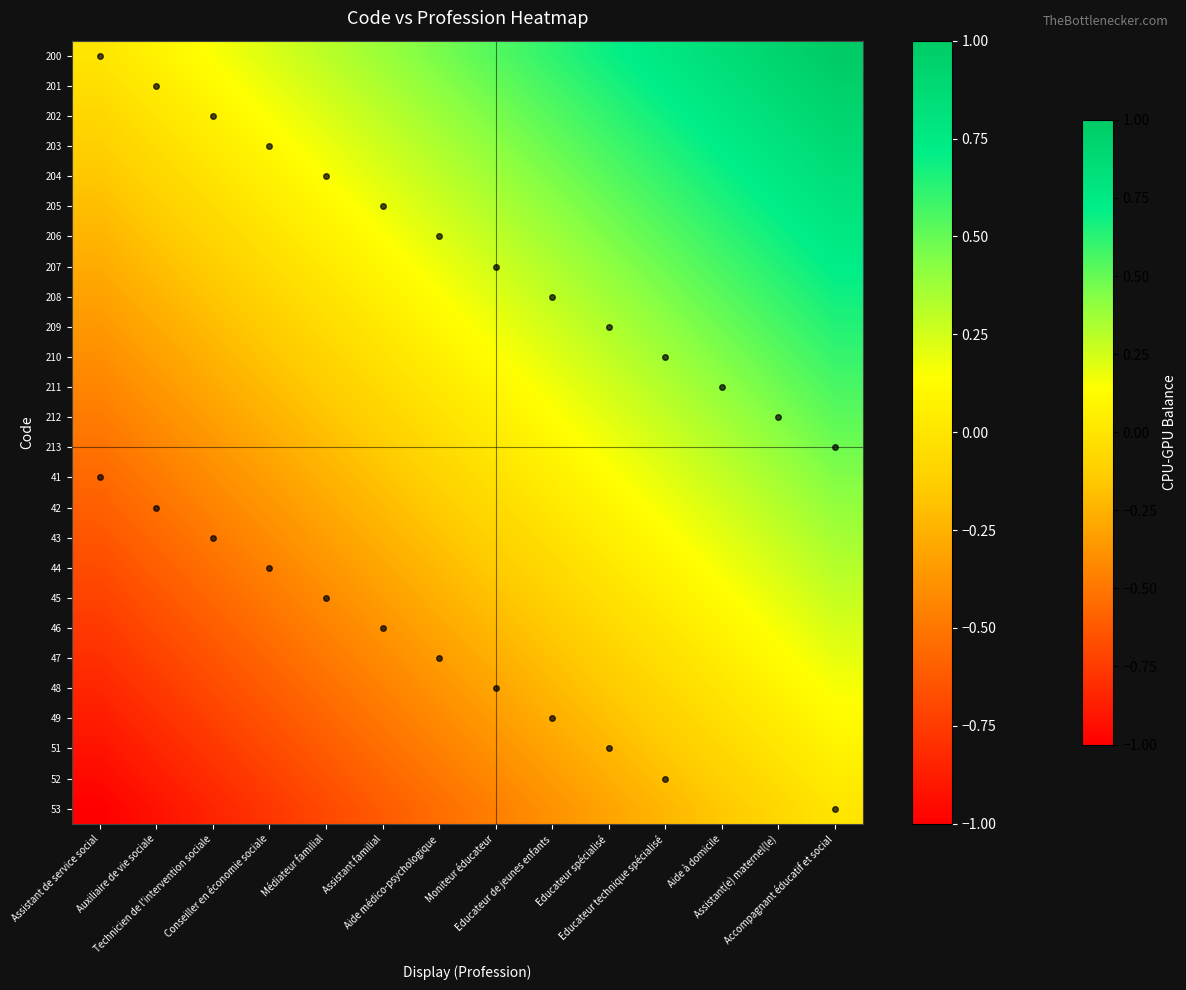

Reading left to right, transcribe all the data shown in this chart.

200: Assistant de service social=0.0	Auxiliaire de vie sociale=0.1	Technicien de l'intervention sociale=0.2	Conseiller en économie sociale=0.2	Médiateur familial=0.3	Assistant familial=0.4	Aide médico-psychologique=0.5	Moniteur éducateur=0.5	Educateur de jeunes enfants=0.6	Educateur spécialisé=0.7	Educateur technique spécialisé=0.8	Aide à domicile=0.8	Assistant(e) maternel(le)=0.9	Accompagnant éducatif et social=1.0
201: Assistant de service social=-0.0	Auxiliaire de vie sociale=0.0	Technicien de l'intervention sociale=0.1	Conseiller en économie sociale=0.2	Médiateur familial=0.3	Assistant familial=0.3	Aide médico-psychologique=0.4	Moniteur éducateur=0.5	Educateur de jeunes enfants=0.6	Educateur spécialisé=0.7	Educateur technique spécialisé=0.7	Aide à domicile=0.8	Assistant(e) maternel(le)=0.9	Accompagnant éducatif et social=1.0
202: Assistant de service social=-0.1	Auxiliaire de vie sociale=-0.0	Technicien de l'intervention sociale=0.1	Conseiller en économie sociale=0.2	Médiateur familial=0.2	Assistant familial=0.3	Aide médico-psychologique=0.4	Moniteur éducateur=0.5	Educateur de jeunes enfants=0.5	Educateur spécialisé=0.6	Educateur technique spécialisé=0.7	Aide à domicile=0.8	Assistant(e) maternel(le)=0.8	Accompagnant éducatif et social=0.9
203: Assistant de service social=-0.1	Auxiliaire de vie sociale=-0.0	Technicien de l'intervention sociale=0.0	Conseiller en économie sociale=0.1	Médiateur familial=0.2	Assistant familial=0.3	Aide médico-psychologique=0.3	Moniteur éducateur=0.4	Educateur de jeunes enfants=0.5	Educateur spécialisé=0.6	Educateur technique spécialisé=0.6	Aide à domicile=0.7	Assistant(e) maternel(le)=0.8	Accompagnant éducatif et social=0.9
204: Assistant de service social=-0.2	Auxiliaire de vie sociale=-0.1	Technicien de l'intervention sociale=-0.0	Conseiller en économie sociale=0.1	Médiateur familial=0.1	Assistant familial=0.2	Aide médico-psychologique=0.3	Moniteur éducateur=0.4	Educateur de jeunes enfants=0.5	Educateur spécialisé=0.5	Educateur technique spécialisé=0.6	Aide à domicile=0.7	Assistant(e) maternel(le)=0.8	Accompagnant éducatif et social=0.8
205: Assistant de service social=-0.2	Auxiliaire de vie sociale=-0.1	Technicien de l'intervention sociale=-0.0	Conseiller en économie sociale=0.0	Médiateur familial=0.1	Assistant familial=0.2	Aide médico-psychologique=0.3	Moniteur éducateur=0.3	Educateur de jeunes enfants=0.4	Educateur spécialisé=0.5	Educateur technique spécialisé=0.6	Aide à domicile=0.6	Assistant(e) maternel(le)=0.7	Accompagnant éducatif et social=0.8
206: Assistant de service social=-0.2	Auxiliaire de vie sociale=-0.2	Technicien de l'intervention sociale=-0.1	Conseiller en économie sociale=-0.0	Médiateur familial=0.1	Assistant familial=0.1	Aide médico-psychologique=0.2	Moniteur éducateur=0.3	Educateur de jeunes enfants=0.4	Educateur spécialisé=0.5	Educateur technique spécialisé=0.5	Aide à domicile=0.6	Assistant(e) maternel(le)=0.7	Accompagnant éducatif et social=0.8
207: Assistant de service social=-0.3	Auxiliaire de vie sociale=-0.2	Technicien de l'intervention sociale=-0.1	Conseiller en économie sociale=-0.0	Médiateur familial=0.0	Assistant familial=0.1	Aide médico-psychologique=0.2	Moniteur éducateur=0.3	Educateur de jeunes enfants=0.3	Educateur spécialisé=0.4	Educateur technique spécialisé=0.5	Aide à domicile=0.6	Assistant(e) maternel(le)=0.6	Accompagnant éducatif et social=0.7
208: Assistant de service social=-0.3	Auxiliaire de vie sociale=-0.2	Technicien de l'intervention sociale=-0.2	Conseiller en économie sociale=-0.1	Médiateur familial=-0.0	Assistant familial=0.1	Aide médico-psychologique=0.1	Moniteur éducateur=0.2	Educateur de jeunes enfants=0.3	Educateur spécialisé=0.4	Educateur technique spécialisé=0.4	Aide à domicile=0.5	Assistant(e) maternel(le)=0.6	Accompagnant éducatif et social=0.7
209: Assistant de service social=-0.4	Auxiliaire de vie sociale=-0.3	Technicien de l'intervention sociale=-0.2	Conseiller en économie sociale=-0.1	Médiateur familial=-0.1	Assistant familial=0.0	Aide médico-psychologique=0.1	Moniteur éducateur=0.2	Educateur de jeunes enfants=0.3	Educateur spécialisé=0.3	Educateur technique spécialisé=0.4	Aide à domicile=0.5	Assistant(e) maternel(le)=0.6	Accompagnant éducatif et social=0.6
210: Assistant de service social=-0.4	Auxiliaire de vie sociale=-0.3	Technicien de l'intervention sociale=-0.2	Conseiller en économie sociale=-0.2	Médiateur familial=-0.1	Assistant familial=-0.0	Aide médico-psychologique=0.1	Moniteur éducateur=0.1	Educateur de jeunes enfants=0.2	Educateur spécialisé=0.3	Educateur technique spécialisé=0.4	Aide à domicile=0.4	Assistant(e) maternel(le)=0.5	Accompagnant éducatif et social=0.6
211: Assistant de service social=-0.4	Auxiliaire de vie sociale=-0.4	Technicien de l'intervention sociale=-0.3	Conseiller en économie sociale=-0.2	Médiateur familial=-0.1	Assistant familial=-0.1	Aide médico-psychologique=0.0	Moniteur éducateur=0.1	Educateur de jeunes enfants=0.2	Educateur spécialisé=0.3	Educateur technique spécialisé=0.3	Aide à domicile=0.4	Assistant(e) maternel(le)=0.5	Accompagnant éducatif et social=0.6
212: Assistant de service social=-0.5	Auxiliaire de vie sociale=-0.4	Technicien de l'intervention sociale=-0.3	Conseiller en économie sociale=-0.2	Médiateur familial=-0.2	Assistant familial=-0.1	Aide médico-psychologique=-0.0	Moniteur éducateur=0.1	Educateur de jeunes enfants=0.1	Educateur spécialisé=0.2	Educateur technique spécialisé=0.3	Aide à domicile=0.4	Assistant(e) maternel(le)=0.4	Accompagnant éducatif et social=0.5
213: Assistant de service social=-0.5	Auxiliaire de vie sociale=-0.4	Technicien de l'intervention sociale=-0.4	Conseiller en économie sociale=-0.3	Médiateur familial=-0.2	Assistant familial=-0.1	Aide médico-psychologique=-0.1	Moniteur éducateur=0.0	Educateur de jeunes enfants=0.1	Educateur spécialisé=0.2	Educateur technique spécialisé=0.2	Aide à domicile=0.3	Assistant(e) maternel(le)=0.4	Accompagnant éducatif et social=0.5
41: Assistant de service social=-0.6	Auxiliaire de vie sociale=-0.5	Technicien de l'intervention sociale=-0.4	Conseiller en économie sociale=-0.3	Médiateur familial=-0.3	Assistant familial=-0.2	Aide médico-psychologique=-0.1	Moniteur éducateur=-0.0	Educateur de jeunes enfants=0.1	Educateur spécialisé=0.1	Educateur technique spécialisé=0.2	Aide à domicile=0.3	Assistant(e) maternel(le)=0.4	Accompagnant éducatif et social=0.4
42: Assistant de service social=-0.6	Auxiliaire de vie sociale=-0.5	Technicien de l'intervention sociale=-0.4	Conseiller en économie sociale=-0.4	Médiateur familial=-0.3	Assistant familial=-0.2	Aide médico-psychologique=-0.1	Moniteur éducateur=-0.1	Educateur de jeunes enfants=0.0	Educateur spécialisé=0.1	Educateur technique spécialisé=0.2	Aide à domicile=0.2	Assistant(e) maternel(le)=0.3	Accompagnant éducatif et social=0.4
43: Assistant de service social=-0.6	Auxiliaire de vie sociale=-0.6	Technicien de l'intervention sociale=-0.5	Conseiller en économie sociale=-0.4	Médiateur familial=-0.3	Assistant familial=-0.3	Aide médico-psychologique=-0.2	Moniteur éducateur=-0.1	Educateur de jeunes enfants=-0.0	Educateur spécialisé=0.1	Educateur technique spécialisé=0.1	Aide à domicile=0.2	Assistant(e) maternel(le)=0.3	Accompagnant éducatif et social=0.4
44: Assistant de service social=-0.7	Auxiliaire de vie sociale=-0.6	Technicien de l'intervention sociale=-0.5	Conseiller en économie sociale=-0.4	Médiateur familial=-0.4	Assistant familial=-0.3	Aide médico-psychologique=-0.2	Moniteur éducateur=-0.1	Educateur de jeunes enfants=-0.1	Educateur spécialisé=0.0	Educateur technique spécialisé=0.1	Aide à domicile=0.2	Assistant(e) maternel(le)=0.2	Accompagnant éducatif et social=0.3
45: Assistant de service social=-0.7	Auxiliaire de vie sociale=-0.6	Technicien de l'intervention sociale=-0.6	Conseiller en économie sociale=-0.5	Médiateur familial=-0.4	Assistant familial=-0.3	Aide médico-psychologique=-0.3	Moniteur éducateur=-0.2	Educateur de jeunes enfants=-0.1	Educateur spécialisé=-0.0	Educateur technique spécialisé=0.0	Aide à domicile=0.1	Assistant(e) maternel(le)=0.2	Accompagnant éducatif et social=0.3
46: Assistant de service social=-0.8	Auxiliaire de vie sociale=-0.7	Technicien de l'intervention sociale=-0.6	Conseiller en économie sociale=-0.5	Médiateur familial=-0.5	Assistant familial=-0.4	Aide médico-psychologique=-0.3	Moniteur éducateur=-0.2	Educateur de jeunes enfants=-0.1	Educateur spécialisé=-0.1	Educateur technique spécialisé=0.0	Aide à domicile=0.1	Assistant(e) maternel(le)=0.2	Accompagnant éducatif et social=0.2
47: Assistant de service social=-0.8	Auxiliaire de vie sociale=-0.7	Technicien de l'intervention sociale=-0.6	Conseiller en économie sociale=-0.6	Médiateur familial=-0.5	Assistant familial=-0.4	Aide médico-psychologique=-0.3	Moniteur éducateur=-0.3	Educateur de jeunes enfants=-0.2	Educateur spécialisé=-0.1	Educateur technique spécialisé=-0.0	Aide à domicile=0.0	Assistant(e) maternel(le)=0.1	Accompagnant éducatif et social=0.2
48: Assistant de service social=-0.8	Auxiliaire de vie sociale=-0.8	Technicien de l'intervention sociale=-0.7	Conseiller en économie sociale=-0.6	Médiateur familial=-0.5	Assistant familial=-0.5	Aide médico-psychologique=-0.4	Moniteur éducateur=-0.3	Educateur de jeunes enfants=-0.2	Educateur spécialisé=-0.1	Educateur technique spécialisé=-0.1	Aide à domicile=0.0	Assistant(e) maternel(le)=0.1	Accompagnant éducatif et social=0.2
49: Assistant de service social=-0.9	Auxiliaire de vie sociale=-0.8	Technicien de l'intervention sociale=-0.7	Conseiller en économie sociale=-0.6	Médiateur familial=-0.6	Assistant familial=-0.5	Aide médico-psychologique=-0.4	Moniteur éducateur=-0.3	Educateur de jeunes enfants=-0.3	Educateur spécialisé=-0.2	Educateur technique spécialisé=-0.1	Aide à domicile=-0.0	Assistant(e) maternel(le)=0.0	Accompagnant éducatif et social=0.1
51: Assistant de service social=-0.9	Auxiliaire de vie sociale=-0.8	Technicien de l'intervention sociale=-0.8	Conseiller en économie sociale=-0.7	Médiateur familial=-0.6	Assistant familial=-0.5	Aide médico-psychologique=-0.5	Moniteur éducateur=-0.4	Educateur de jeunes enfants=-0.3	Educateur spécialisé=-0.2	Educateur technique spécialisé=-0.2	Aide à domicile=-0.1	Assistant(e) maternel(le)=0.0	Accompagnant éducatif et social=0.1
52: Assistant de service social=-1.0	Auxiliaire de vie sociale=-0.9	Technicien de l'intervention sociale=-0.8	Conseiller en économie sociale=-0.7	Médiateur familial=-0.7	Assistant familial=-0.6	Aide médico-psychologique=-0.5	Moniteur éducateur=-0.4	Educateur de jeunes enfants=-0.3	Educateur spécialisé=-0.3	Educateur technique spécialisé=-0.2	Aide à domicile=-0.1	Assistant(e) maternel(le)=-0.0	Accompagnant éducatif et social=0.0
53: Assistant de service social=-1.0	Auxiliaire de vie sociale=-0.9	Technicien de l'intervention sociale=-0.8	Conseiller en économie sociale=-0.8	Médiateur familial=-0.7	Assistant familial=-0.6	Aide médico-psychologique=-0.5	Moniteur éducateur=-0.5	Educateur de jeunes enfants=-0.4	Educateur spécialisé=-0.3	Educateur technique spécialisé=-0.2	Aide à domicile=-0.2	Assistant(e) maternel(le)=-0.1	Accompagnant éducatif et social=0.0